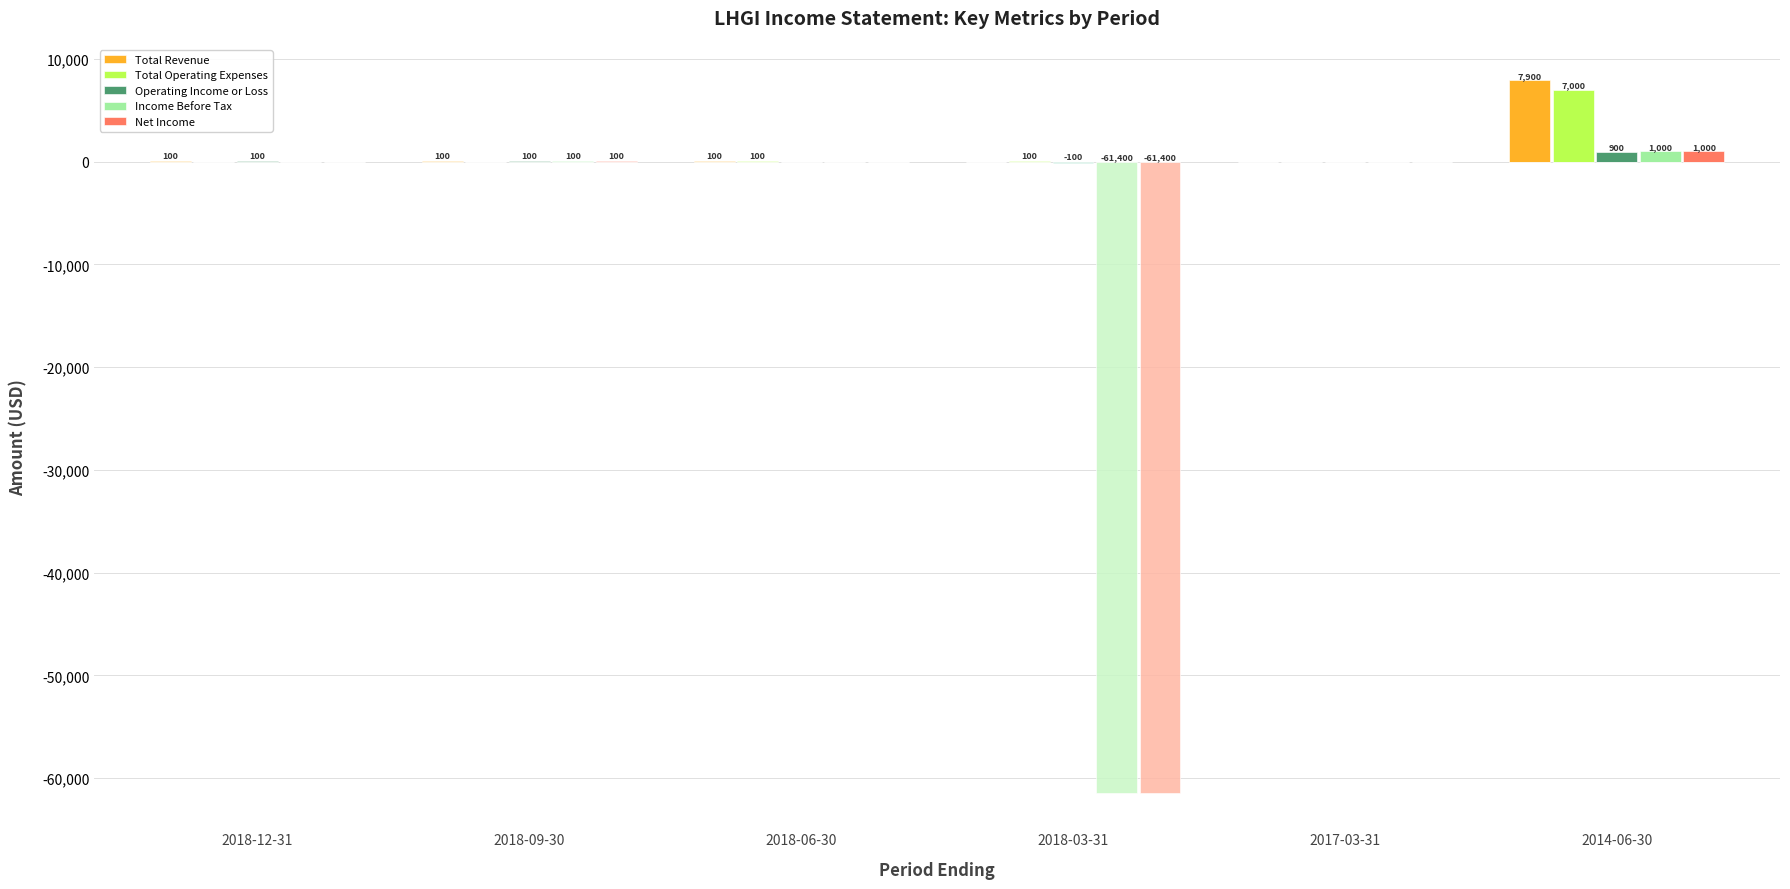

Which series has the largest total across all categories?

Total Revenue